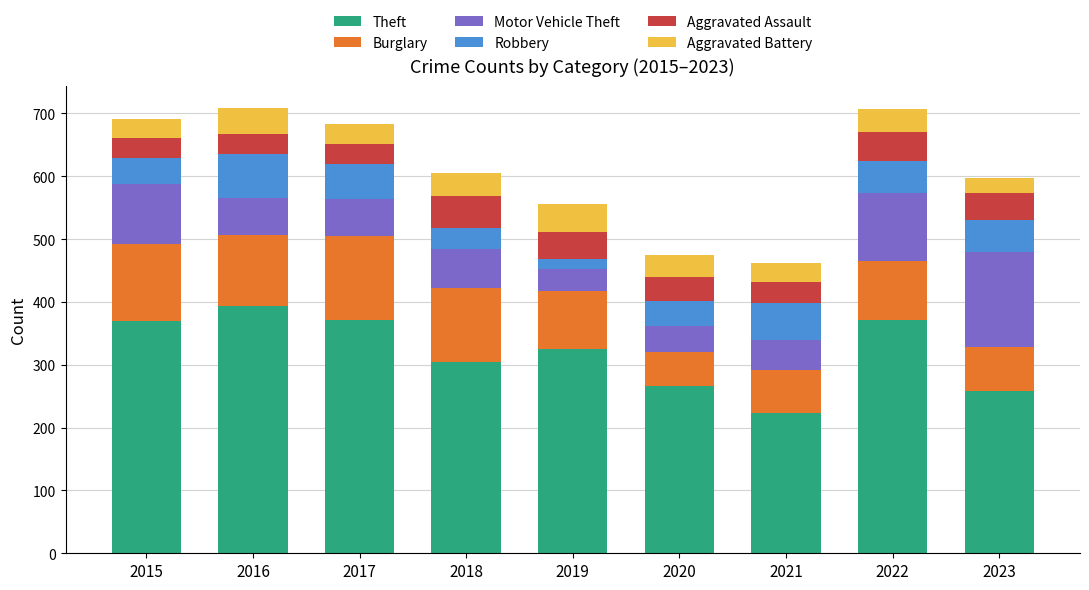

What is the total value across all series at 2019?

556